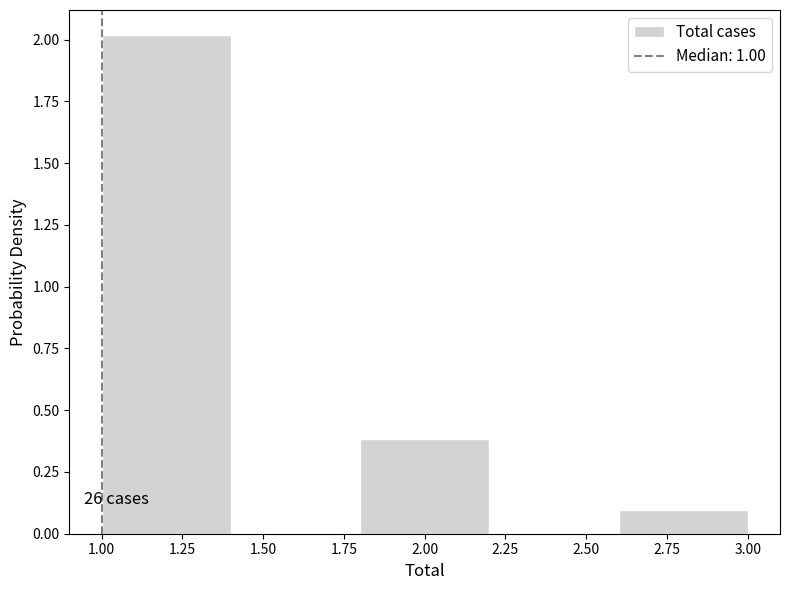

Over which range of the x-axis is the bar tallest?

1.0 to 1.4